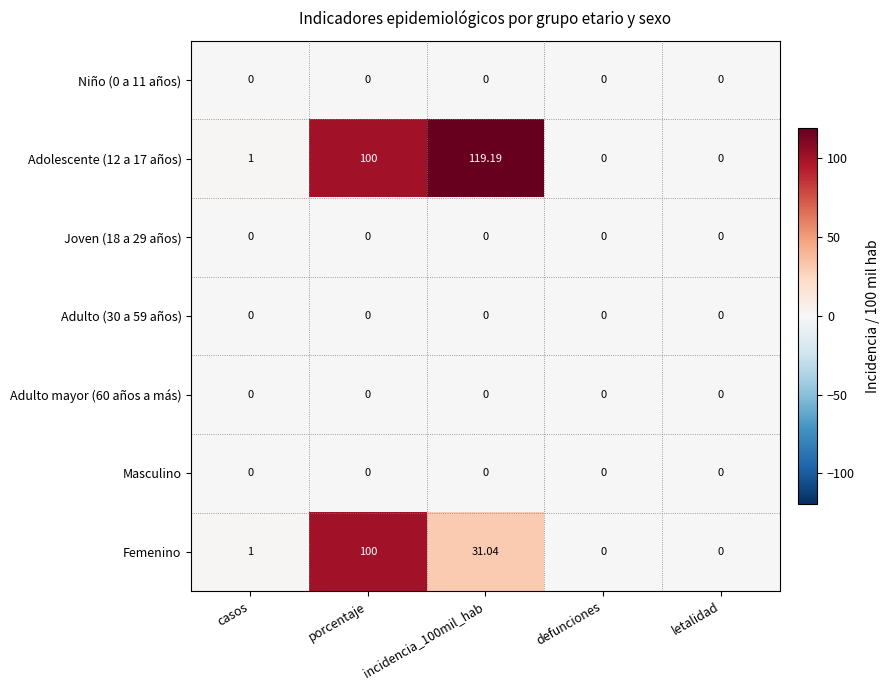

Count the number of categories in the chart.

5